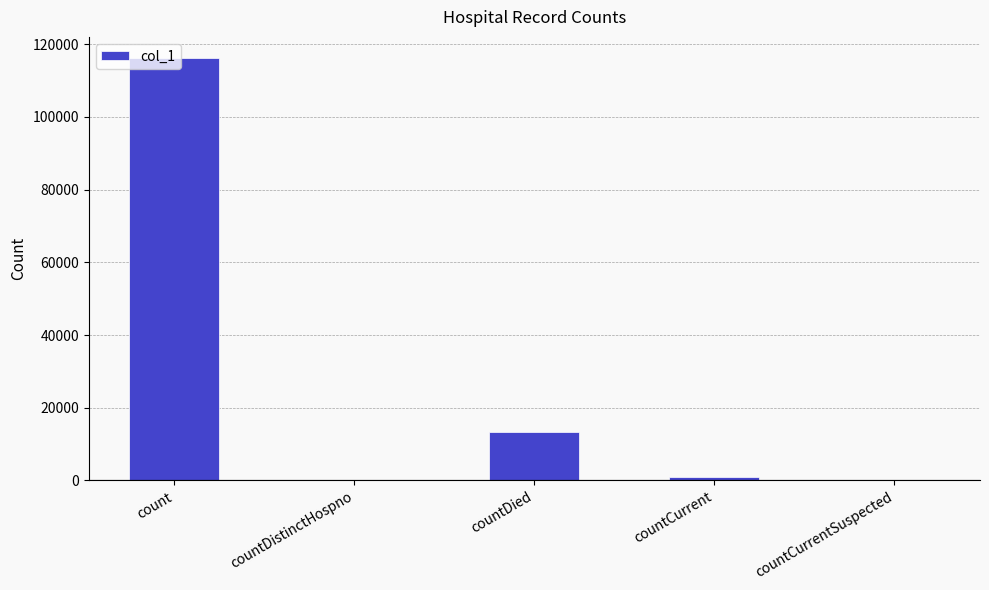

What is the change in value from count to countDistinctHospno?

-116218